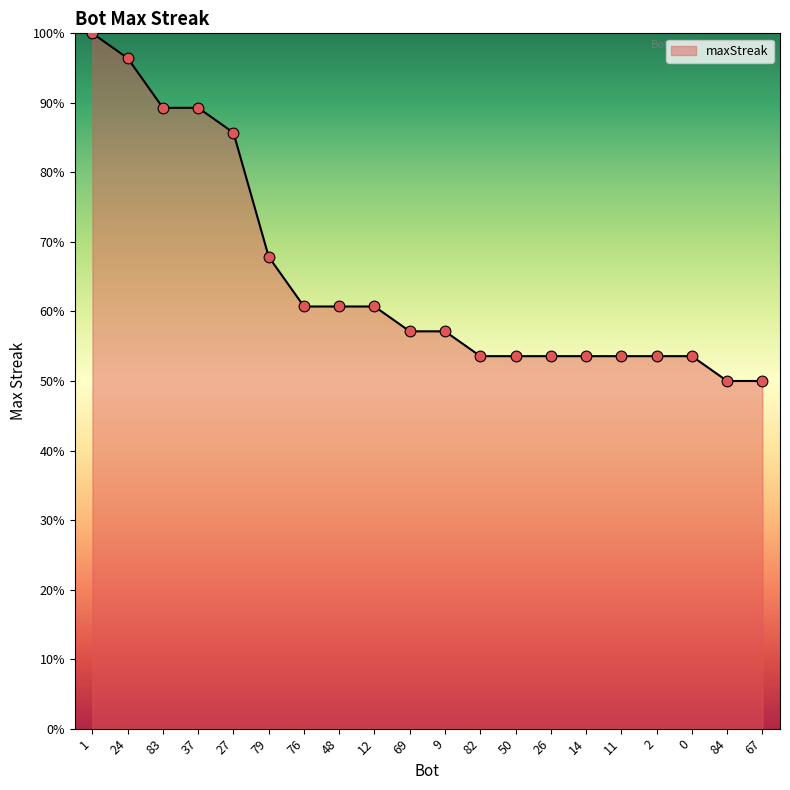

What is the ratio of the value at 83 to the value at 67?

1.8